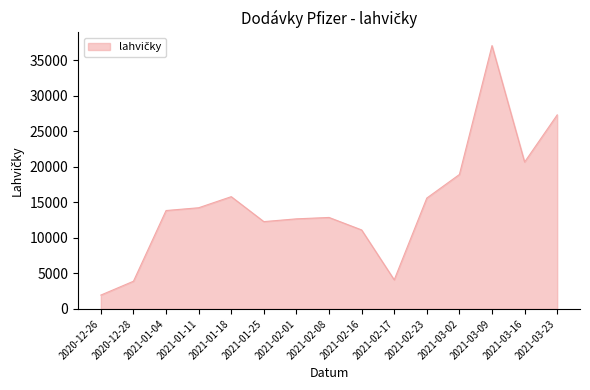

The value at 2021-01-25 is 12285. True or false?

True